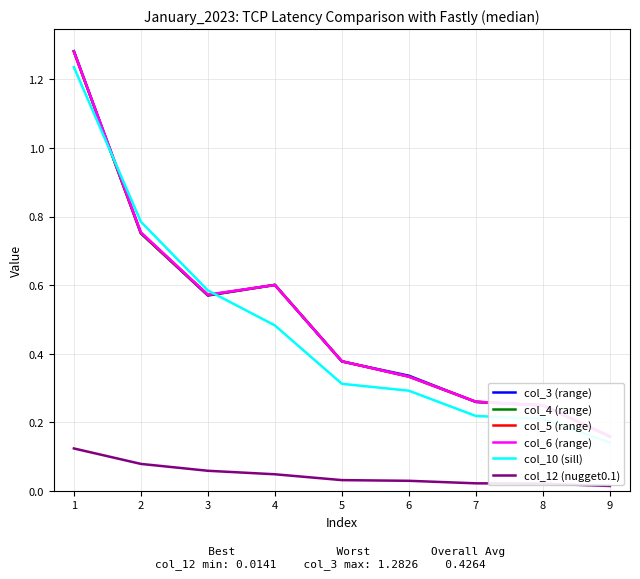

How many lines are shown in the chart?

6